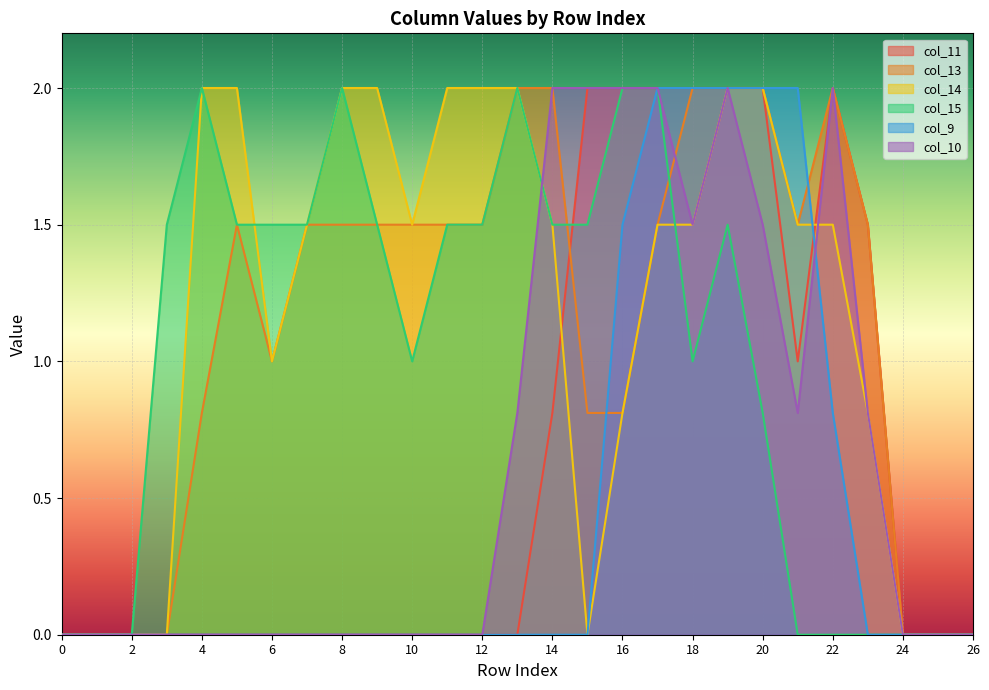

What is the difference between the maximum and minimum values in the col_13 series?

2.0